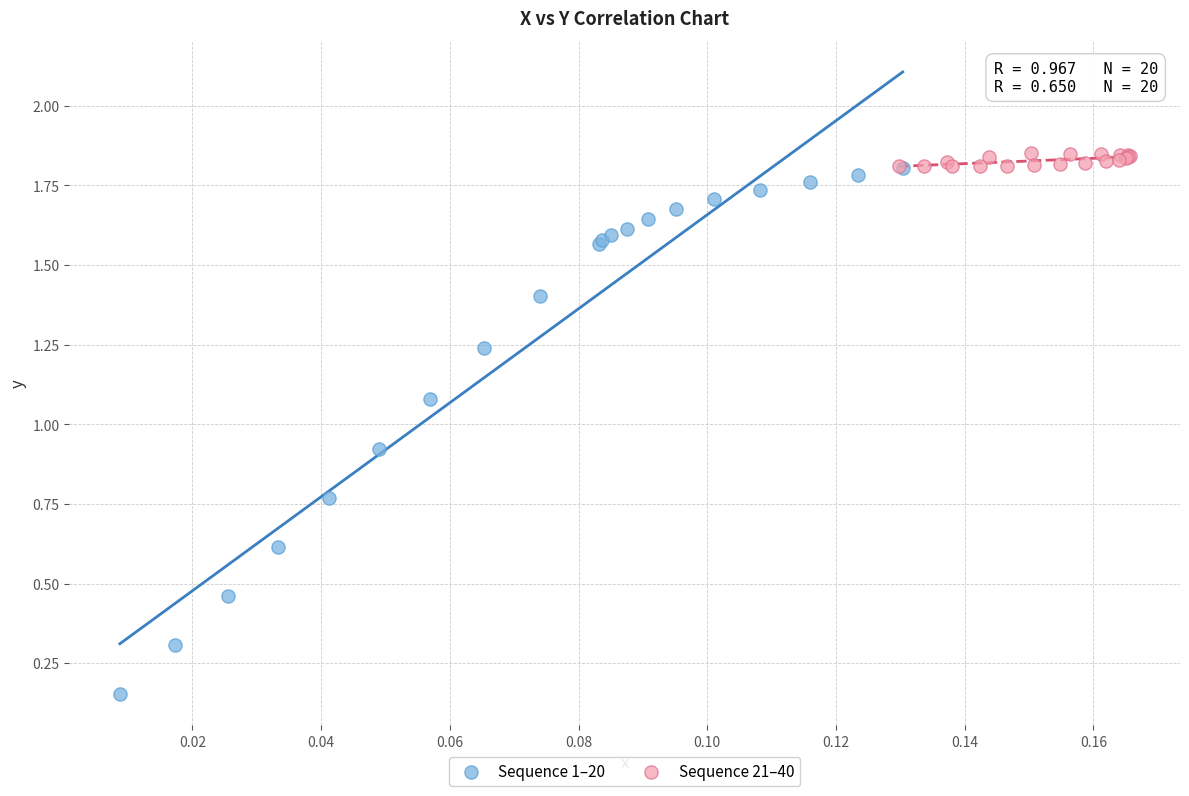

Which series contains the lowest Y value?

Sequence 1–20